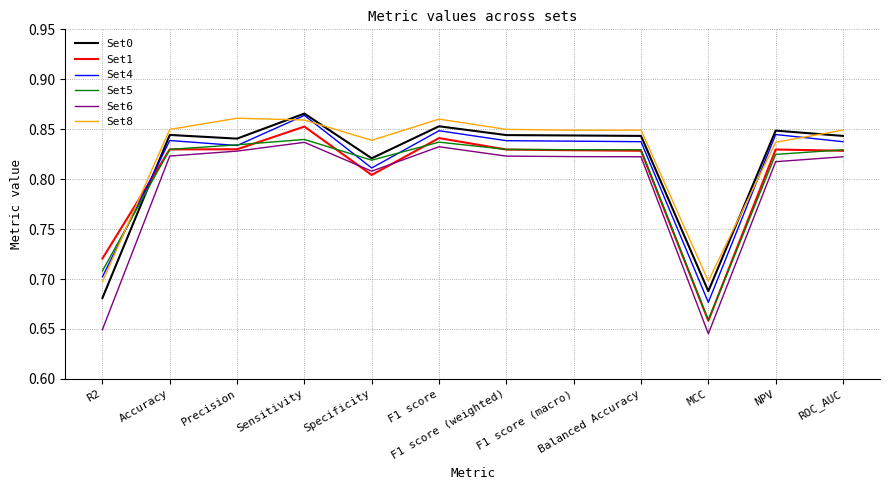

What is the difference between the second highest and second lowest values in the Set8 series?

0.2